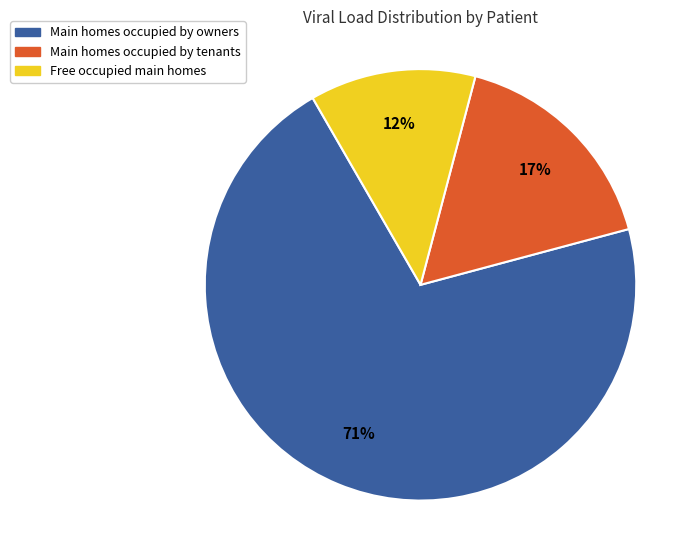

What percentage is the Free occupied main homes slice, to the nearest percent?

12%